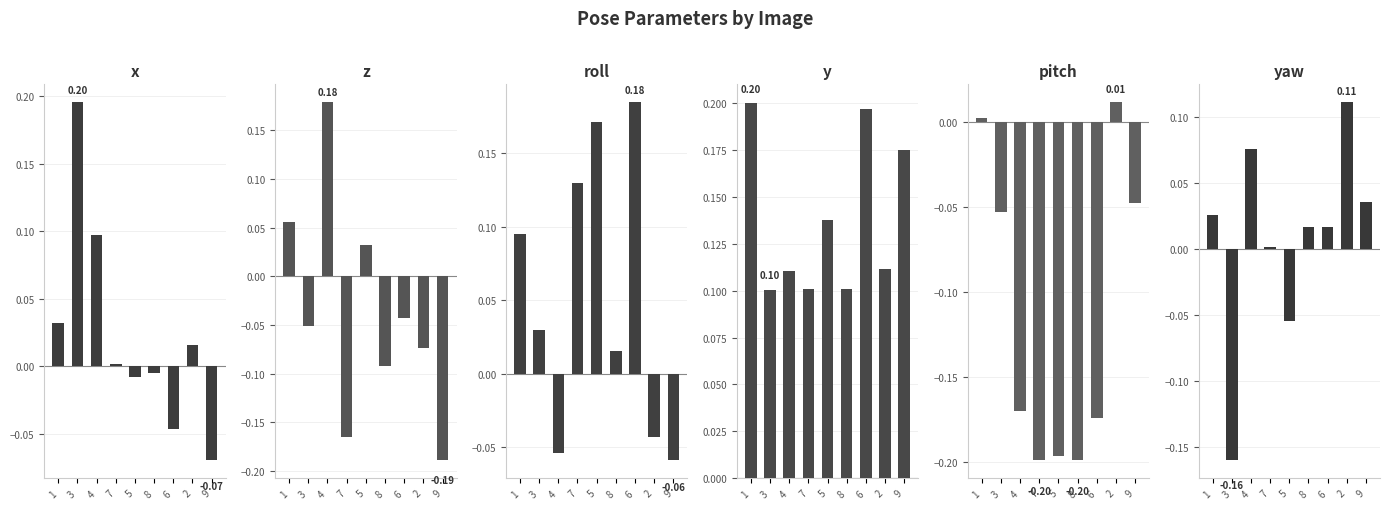

How many values in the pitch series exceed 0?

2